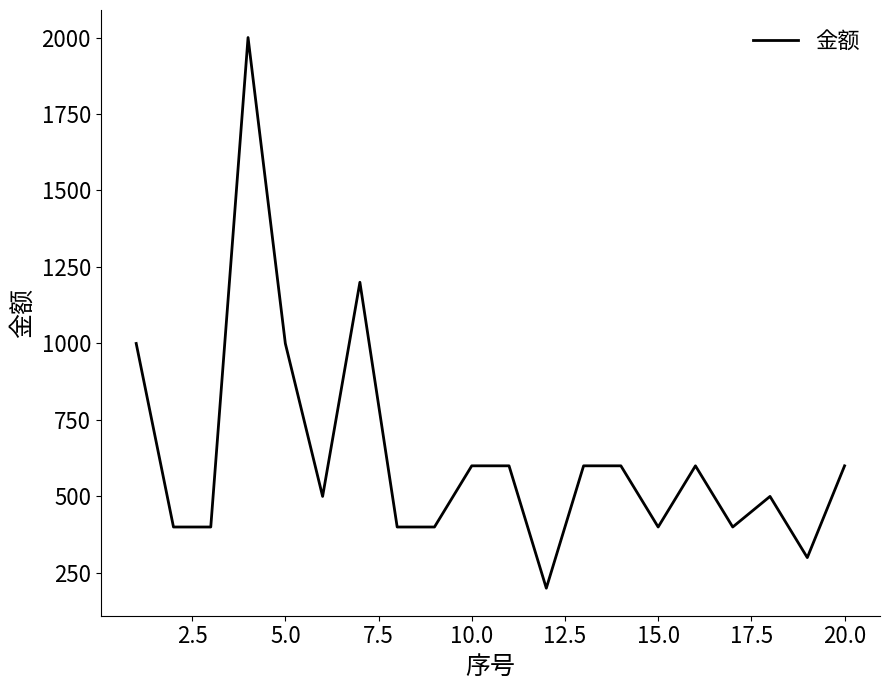

What is the average value?

635